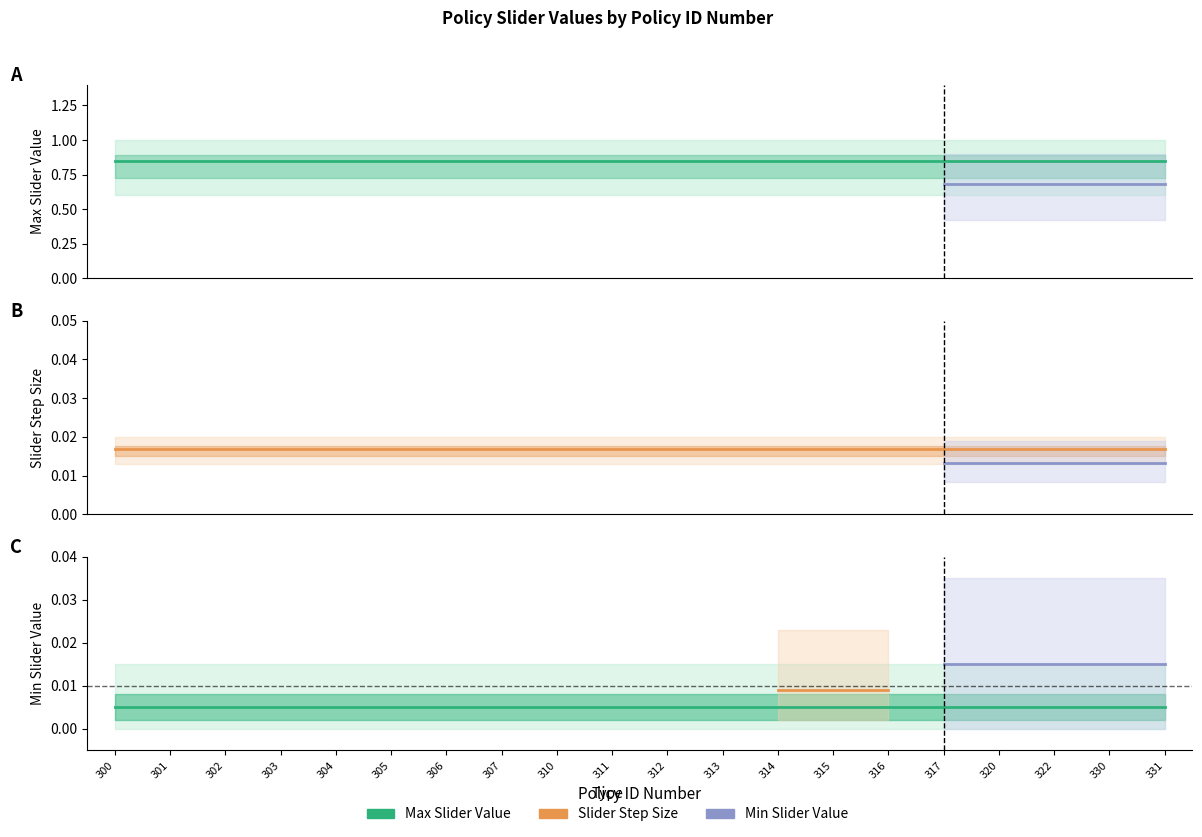

How many lines are shown in the chart?

3